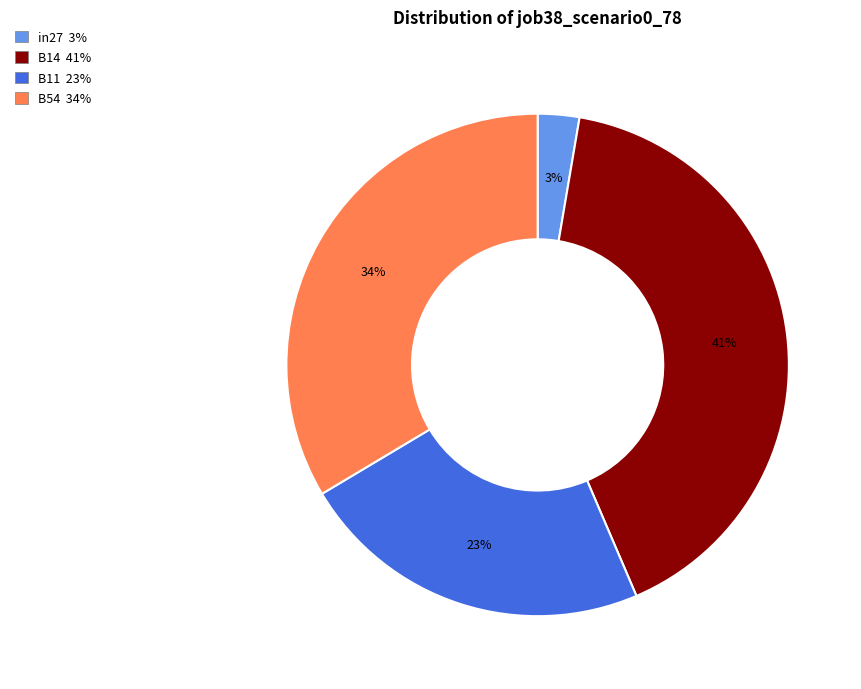

To the nearest percent, what is the average slice percentage?

25%